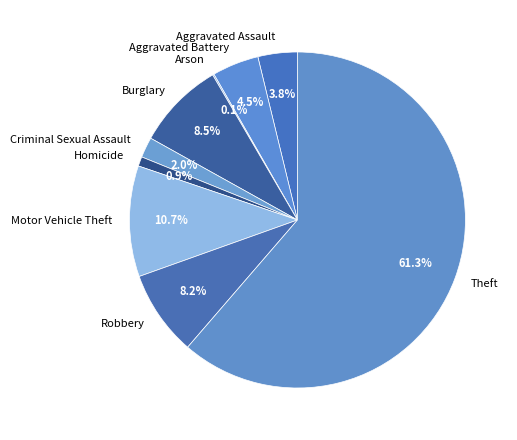

What is the largest slice in the pie chart?

Theft